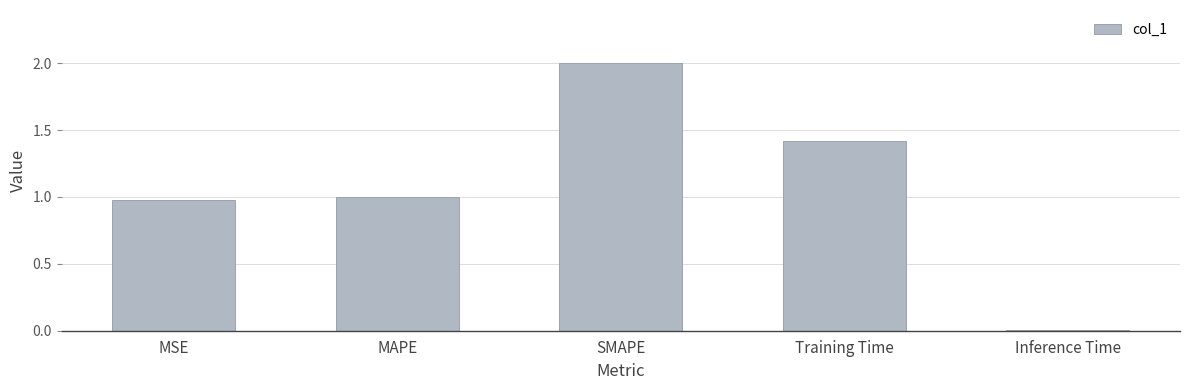

List the labels in order of value, largest first.

SMAPE, Training Time, MAPE, MSE, Inference Time